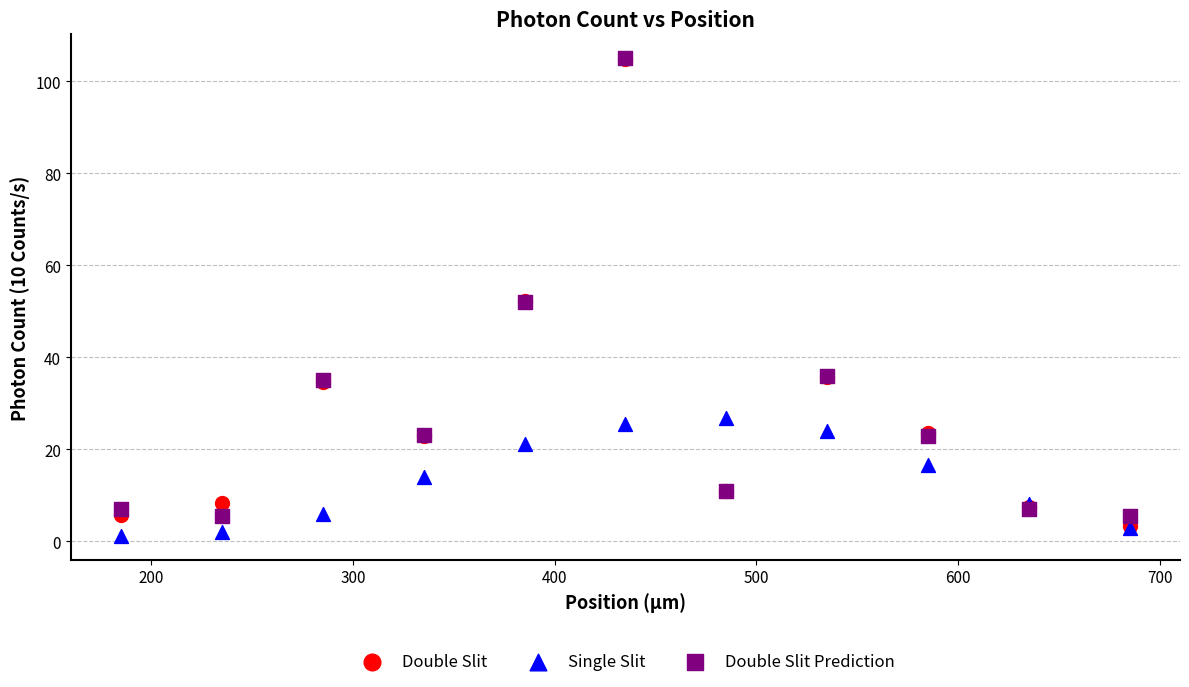

What are all the series names shown in the legend?

Double Slit, Single Slit, Double Slit Prediction